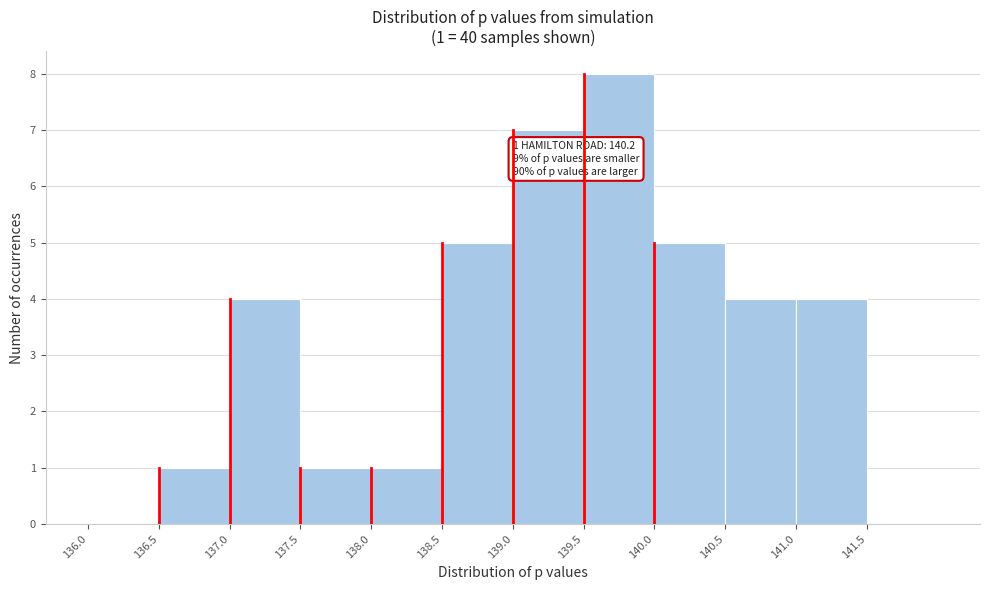

Over which range of the x-axis is the bar tallest?

139.5 to 140.0